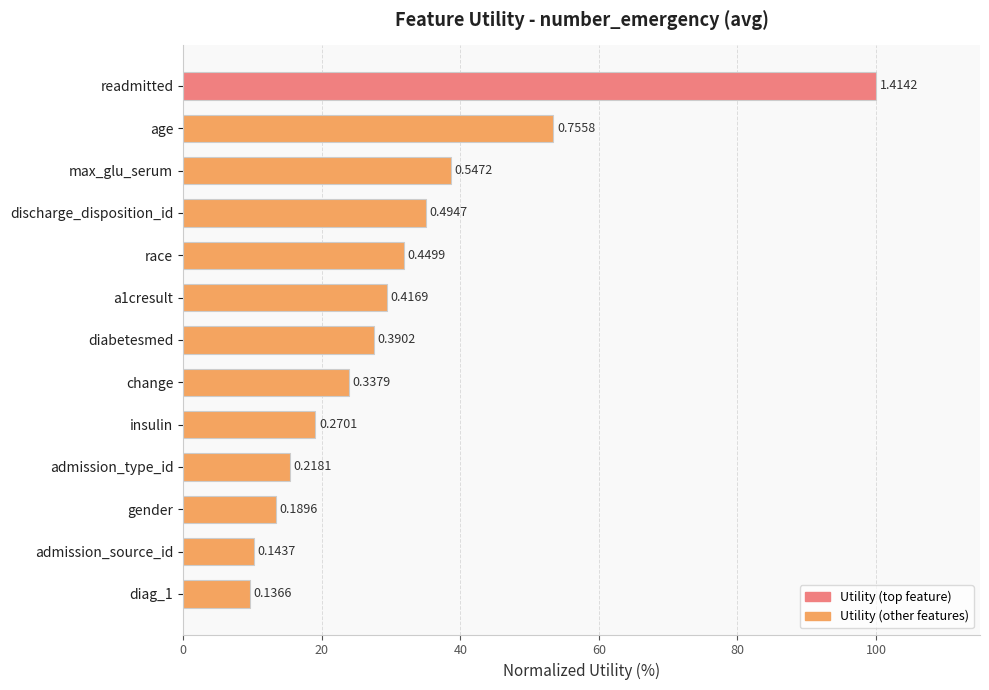

Does the chart contain any negative values?

No